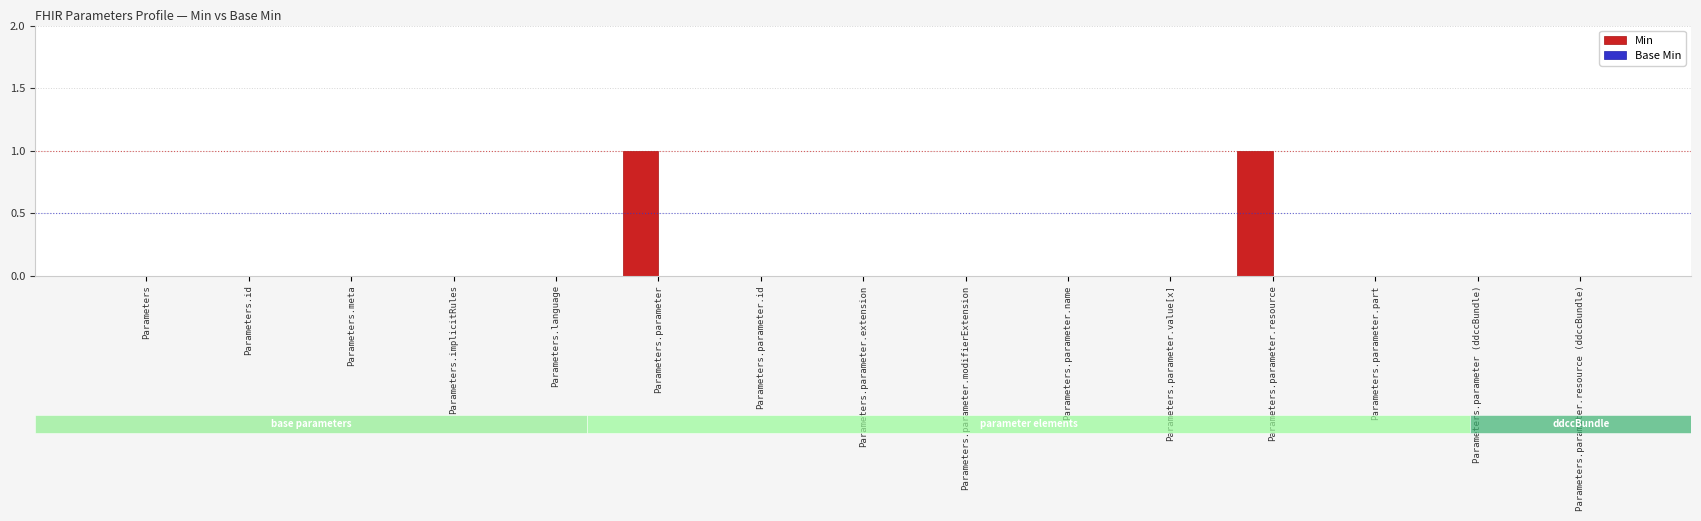

At how many categories does at least one series exceed 0?

2